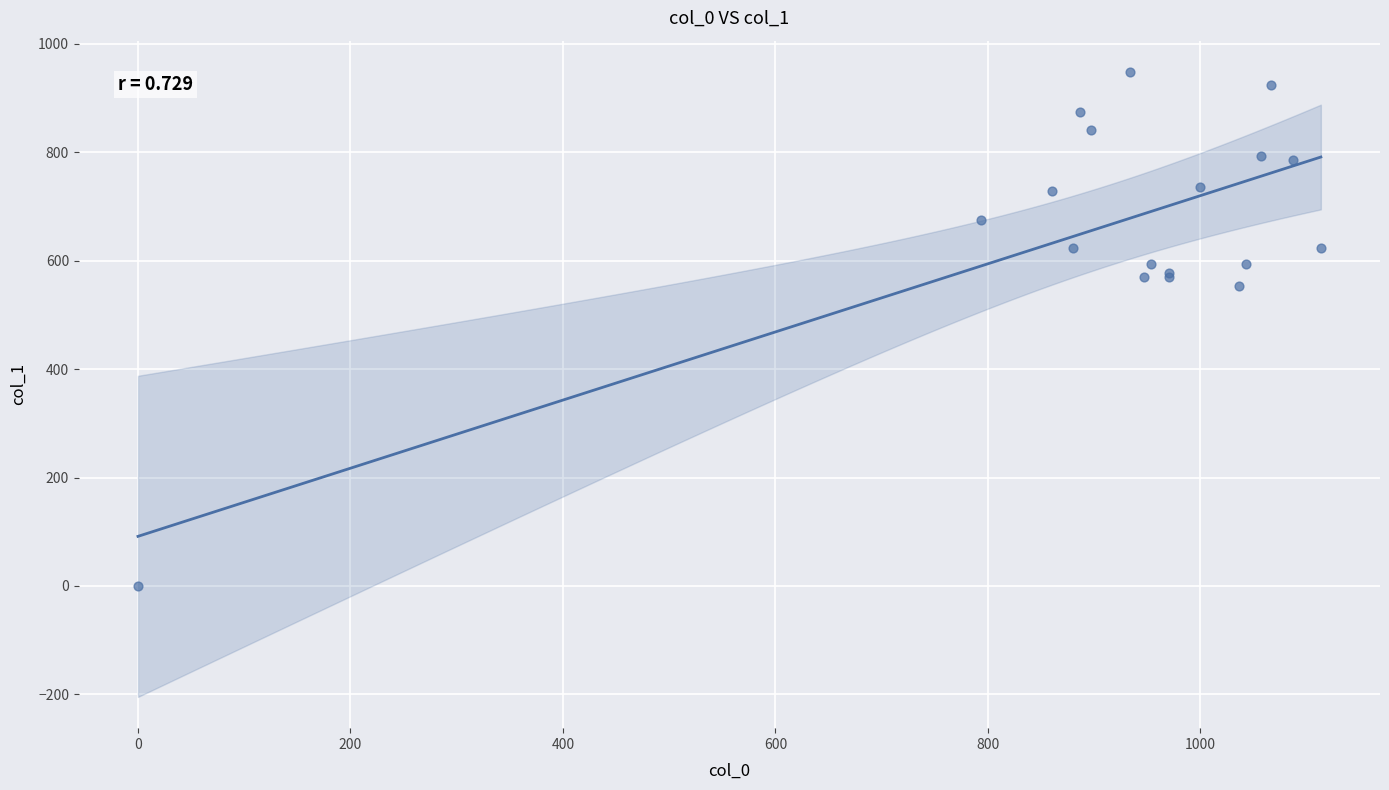

What Y value in the scatter plot is closest to 474?

553.5